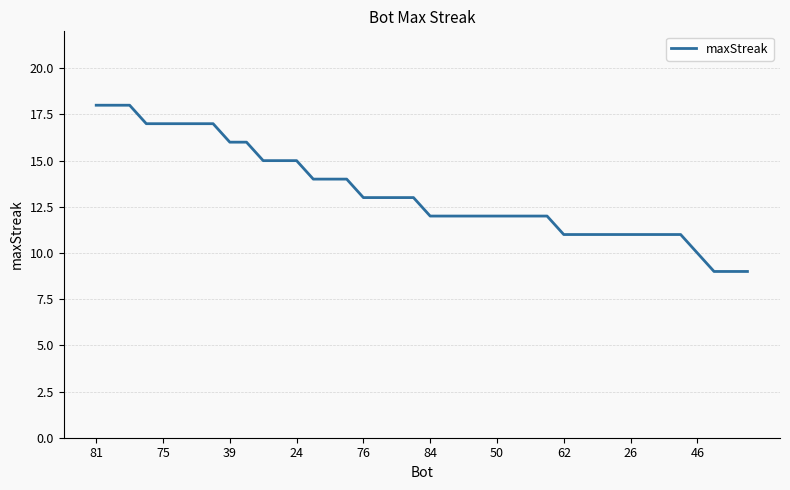

What is the minimum value shown in the chart?

9